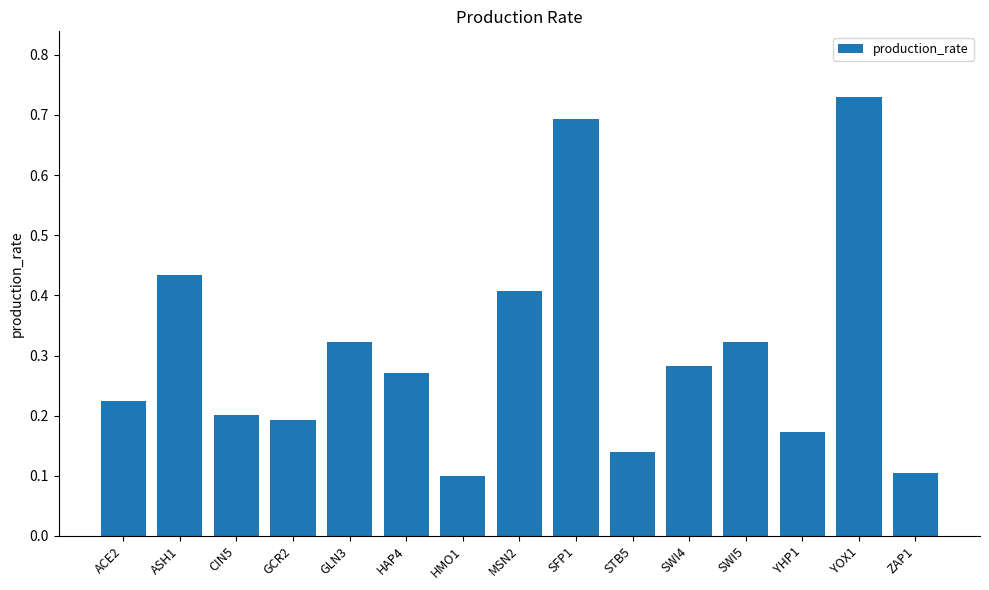

True or false: the data shows 0.6 at MSN2.

False